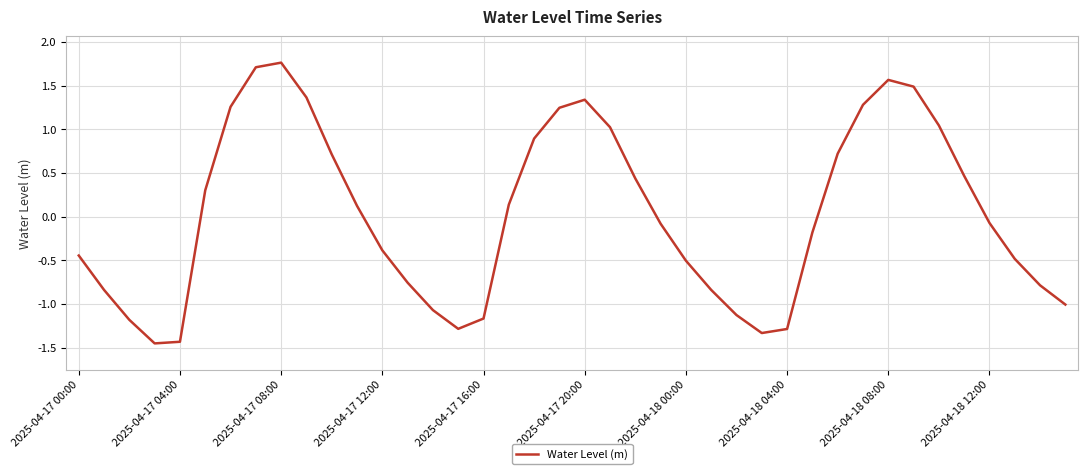

What is the maximum value shown in the chart?

1.8